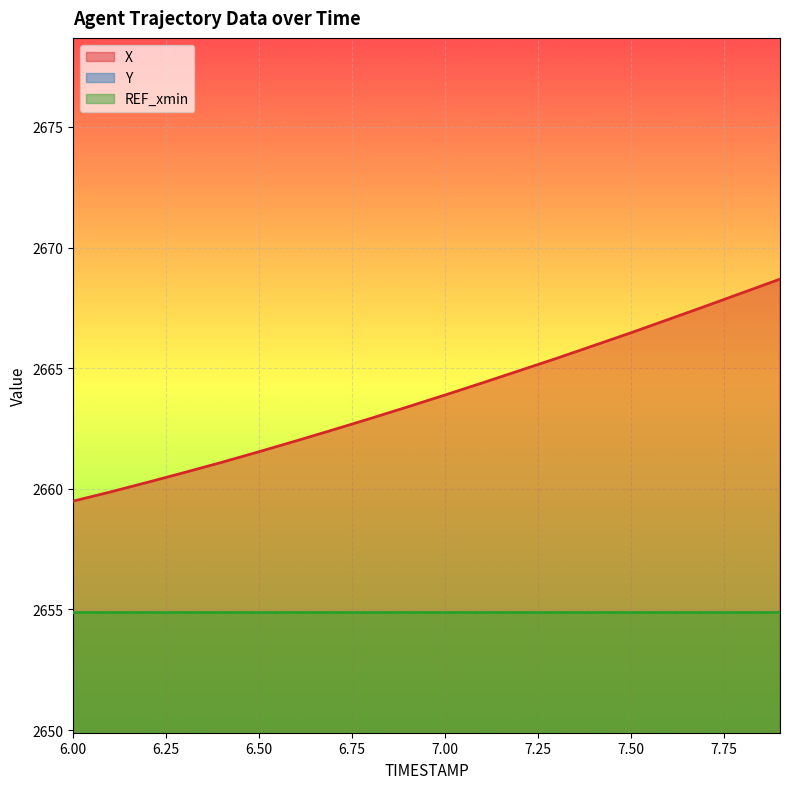

At which label does Y reach its minimum?

6.0